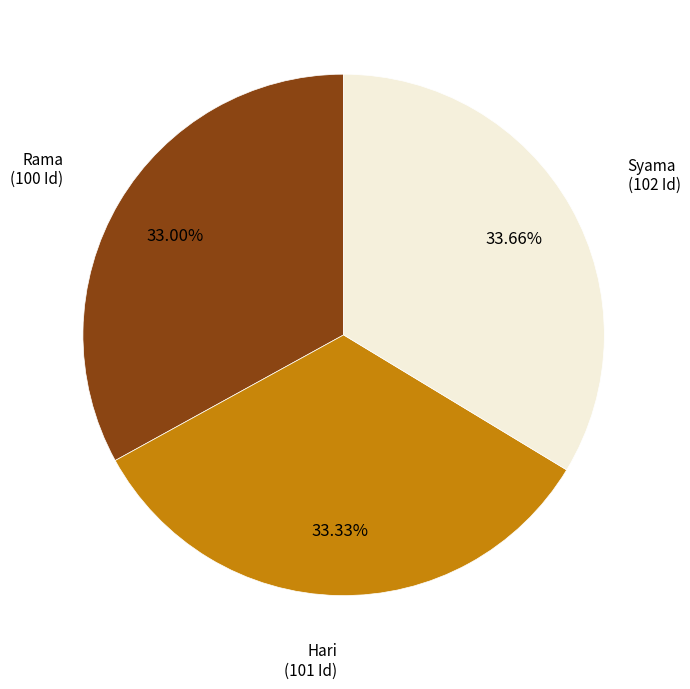

What percentage is the Rama slice, to the nearest percent?

33%